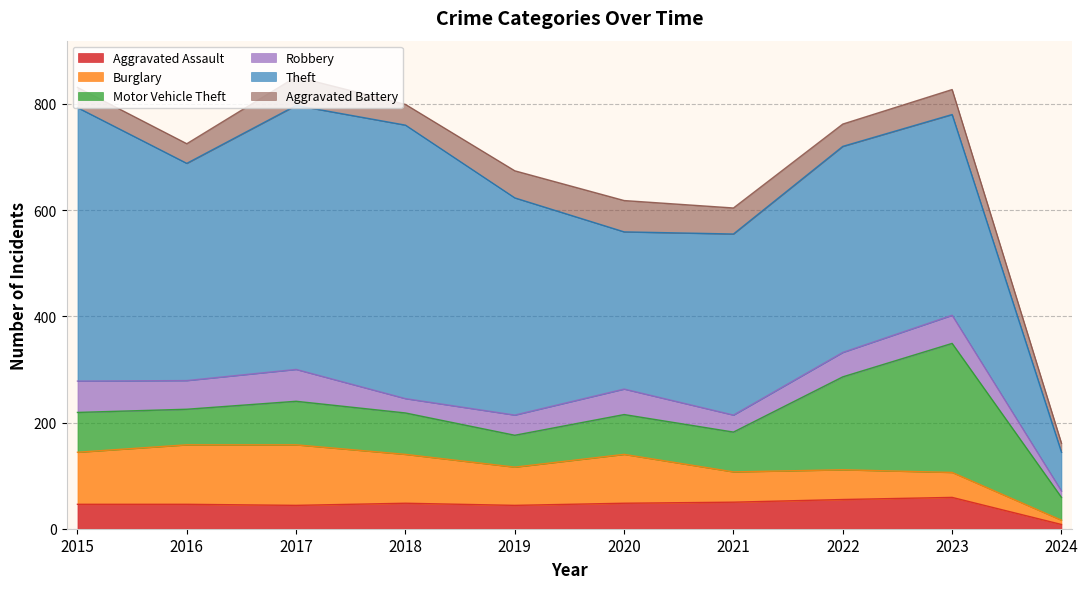

What is the approximate value of Aggravated Battery at 2020?

59